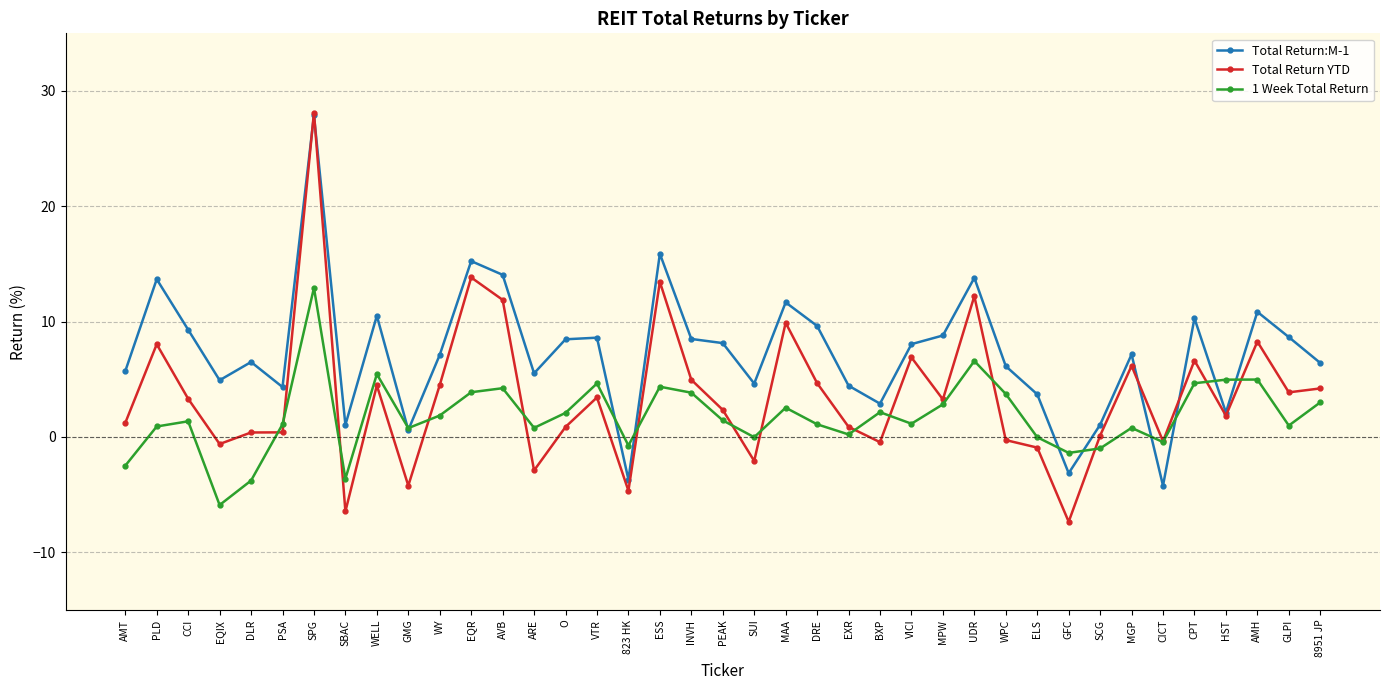

Which series changed the most between WELL and HST?

Total Return:M-1